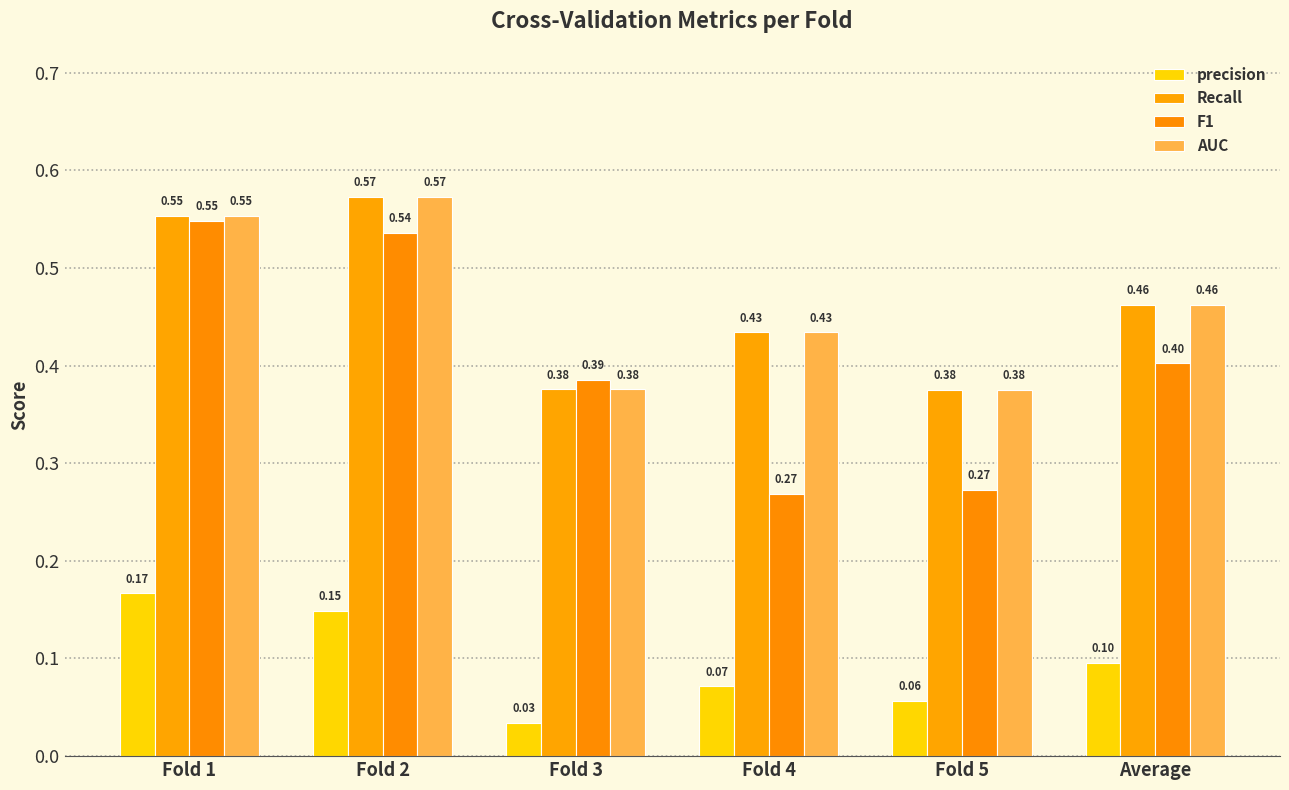

What is the highest value of the F1 series?

0.5